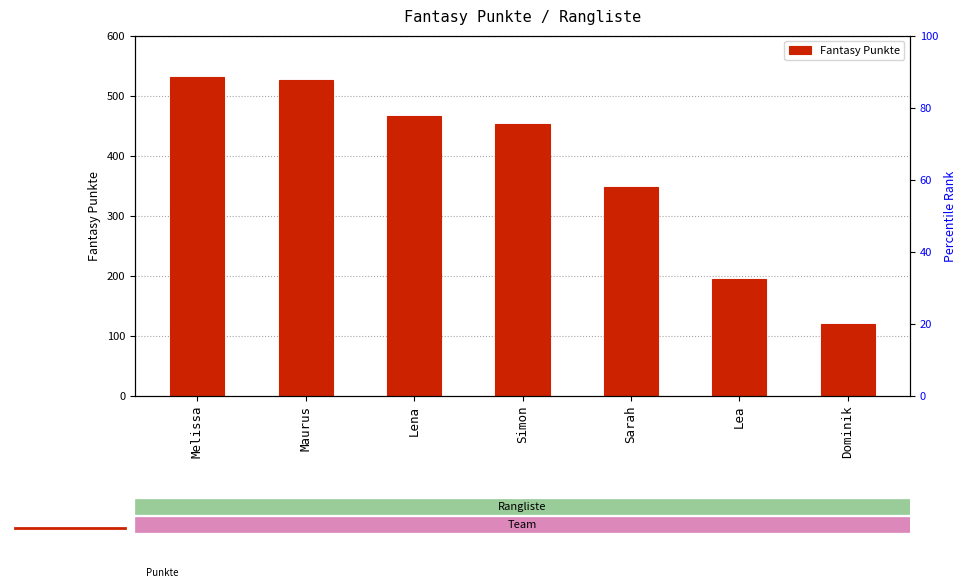

The chart shows a value of 453 at Simon. True or false?

True